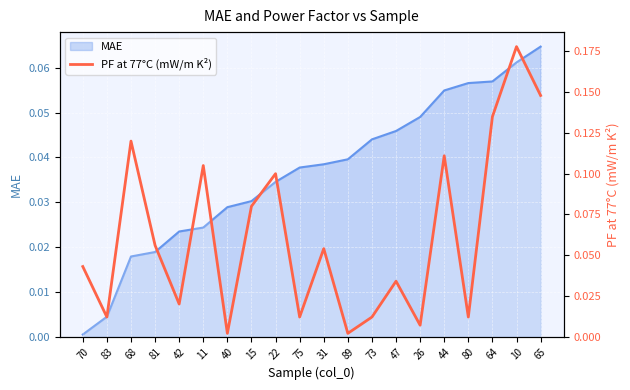

Reading left to right, what are all the values shown in this chart?

0.0	0.0	0.1	0.1	0.0	0.1	0.0	0.1	0.1	0.0	0.1	0.0	0.0	0.0	0.0	0.1	0.0	0.1	0.2	0.1